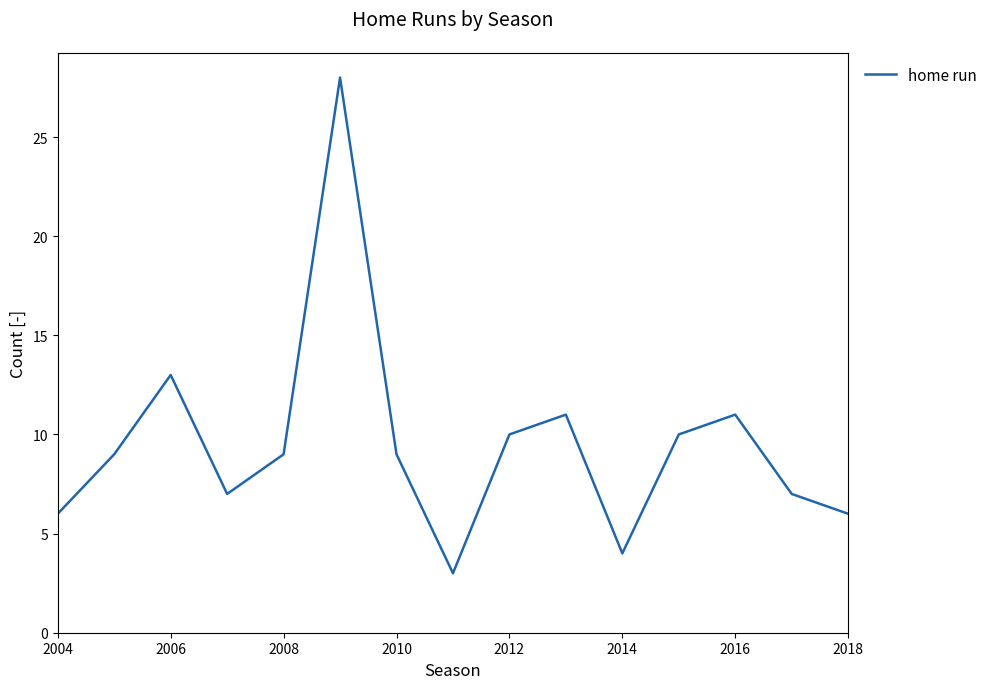

What is the difference between the maximum and minimum values?

25